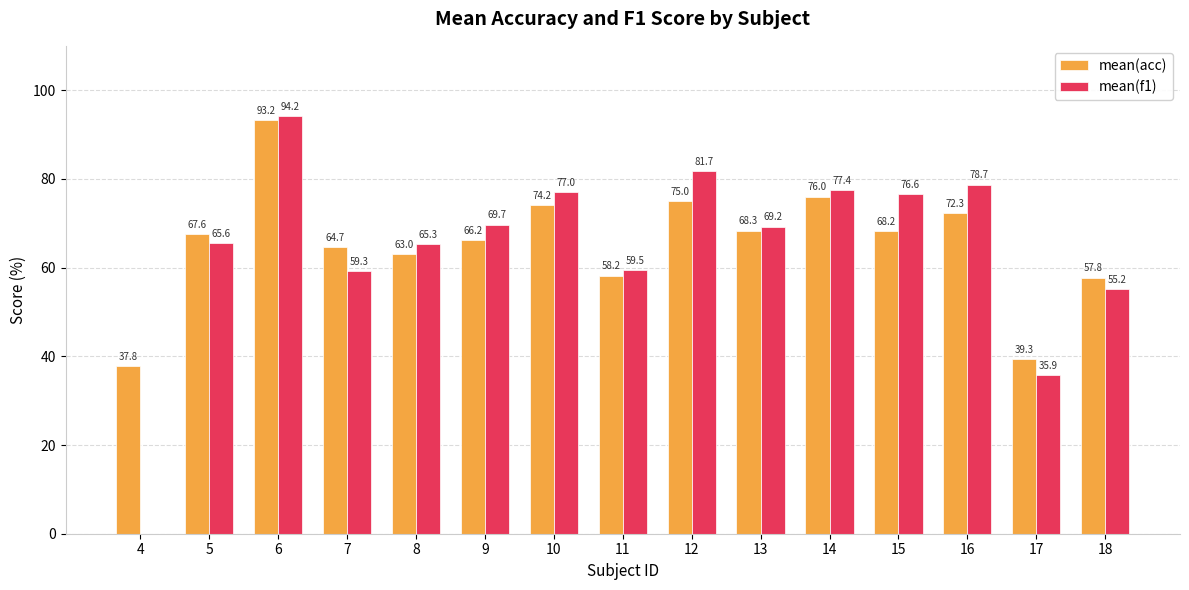

Which series has the widest spread of values?

mean(f1)